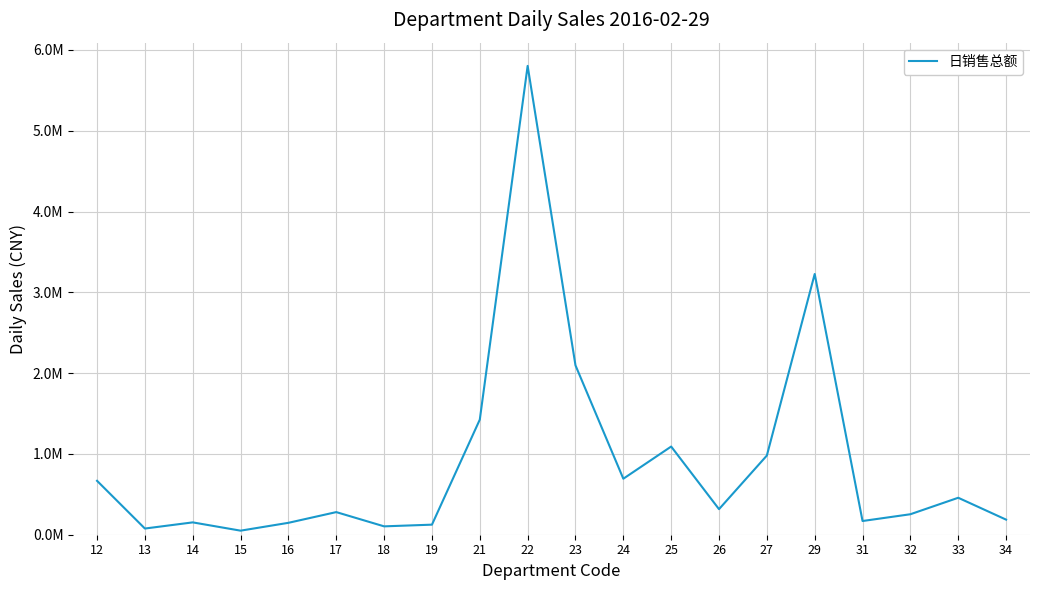

What is the change in value from 22 to 25?

-4711175.7